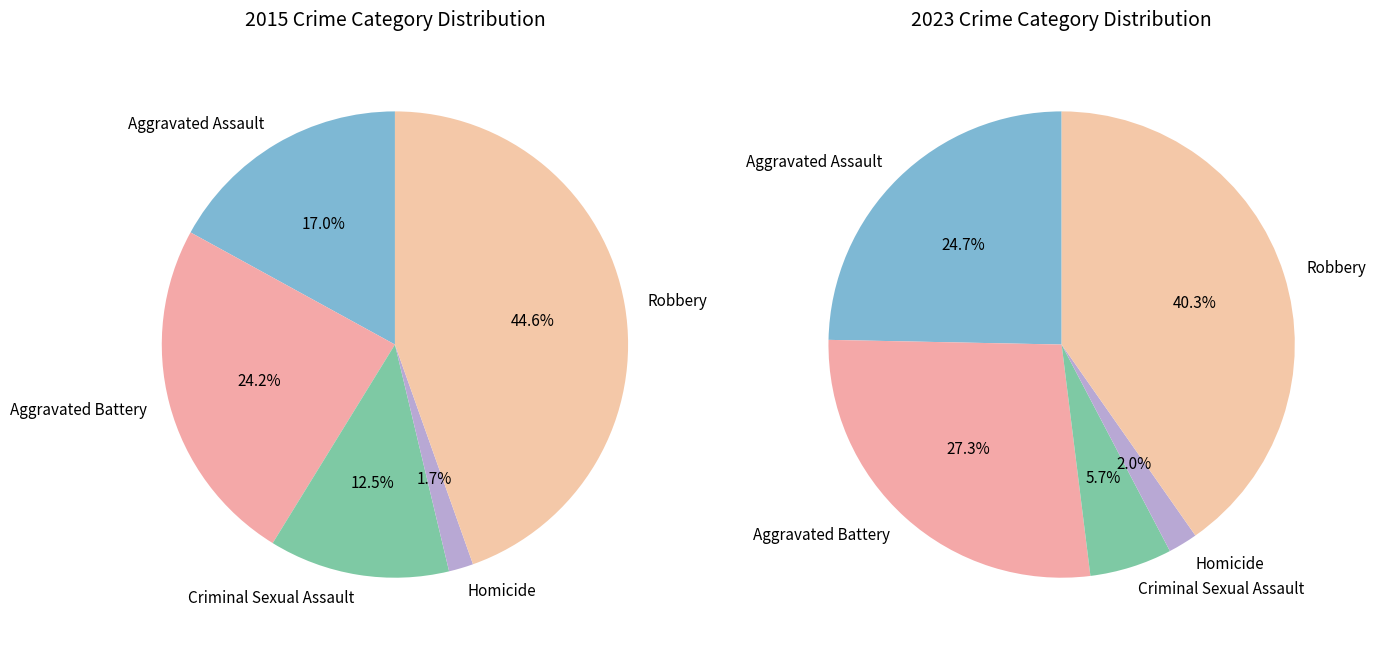

How many slices are in this pie chart?

5